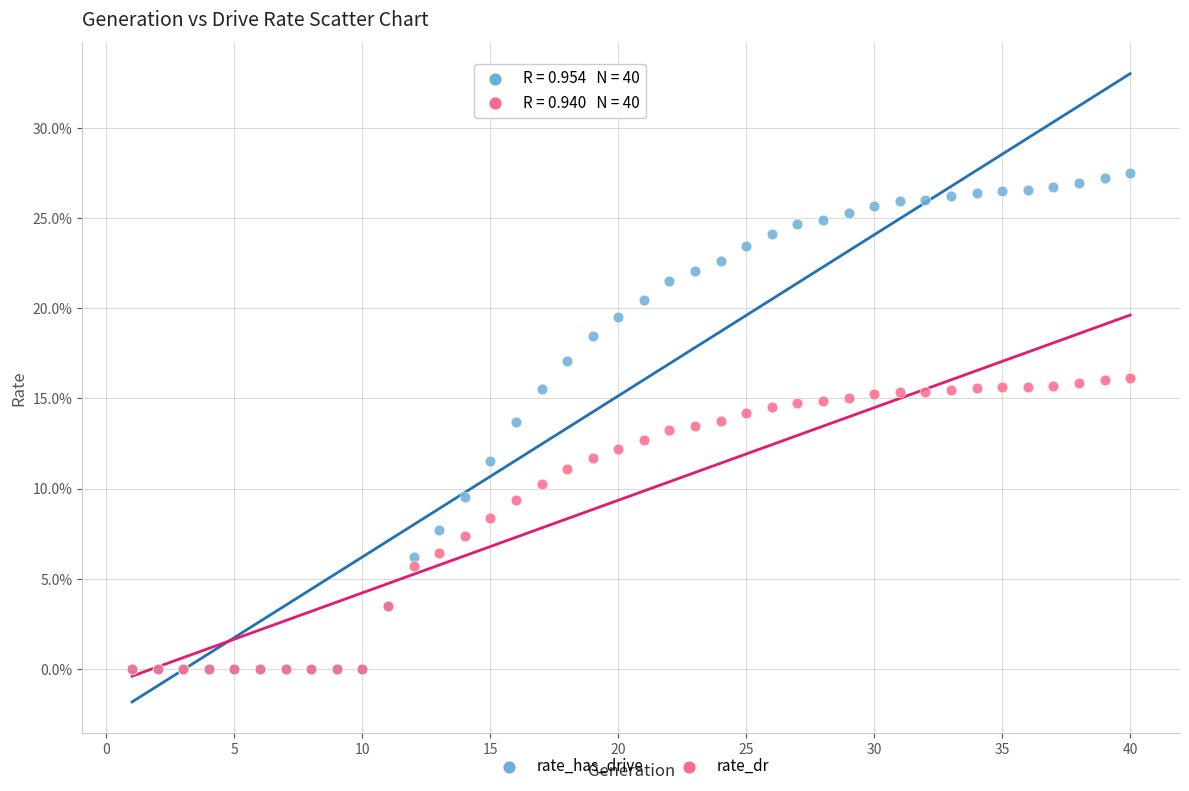

What are all the series names shown in the legend?

rate_has_drive, rate_dr